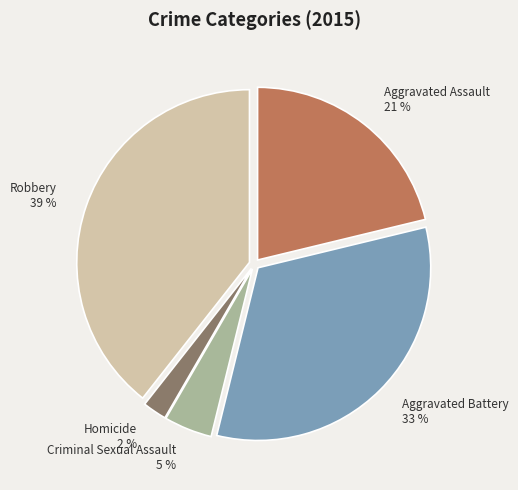

Is there a majority slice in this chart?

No